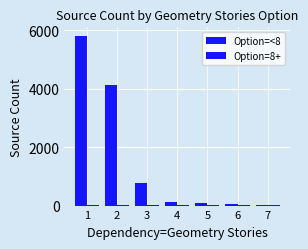

Does the chart contain stacked bars?

No